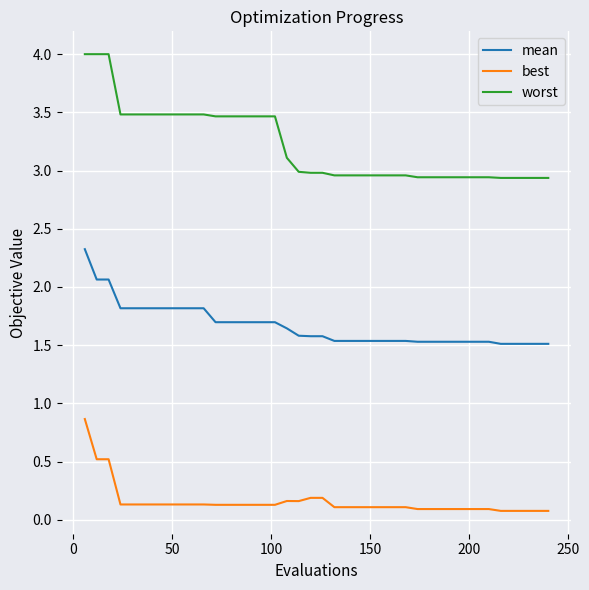

Which series has the largest range (max minus min)?

worst